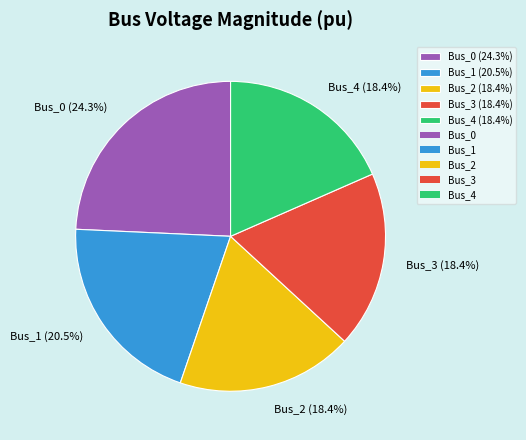

Approximately how many times larger is the value at Bus_2 (18.4%) compared to Bus_0 (24.3%)?

0.8